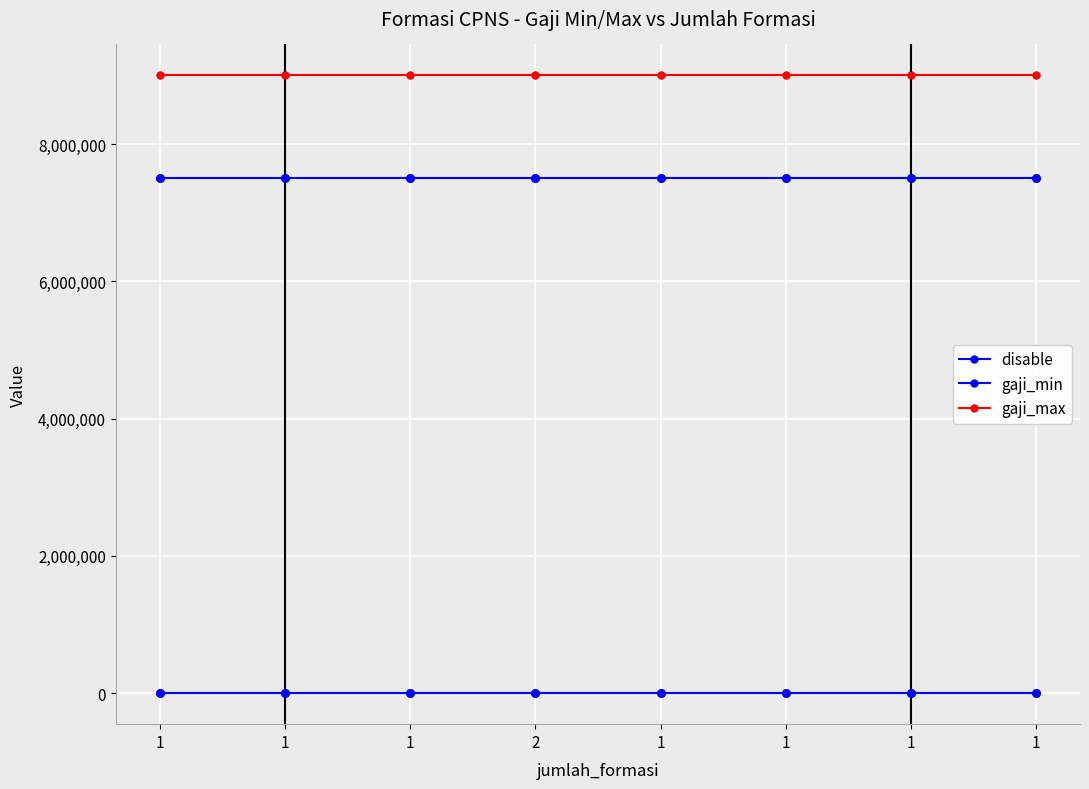

Is this an area chart (filled region under the line)?

No